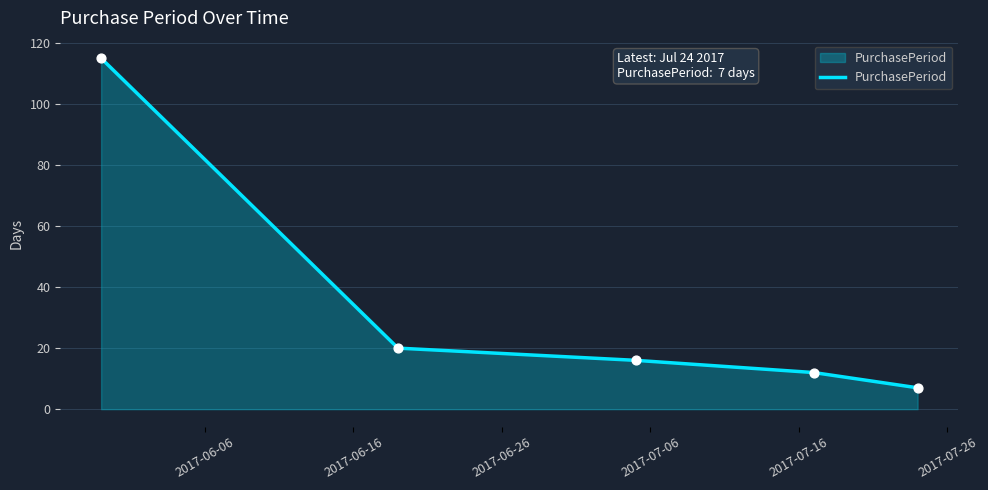

What is the greatest value displayed?

115